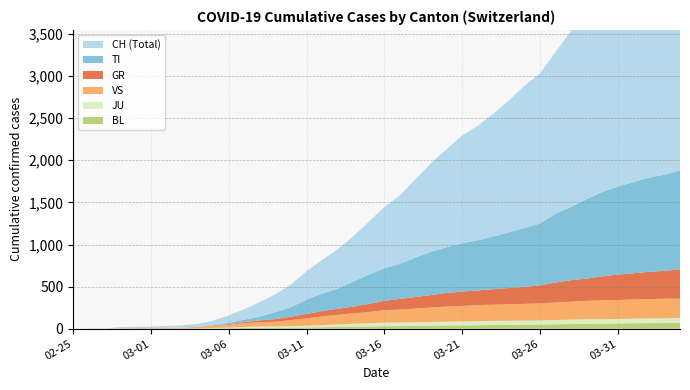

Reading left to right, transcribe all the data shown in this chart.

CH: 0	1	2	13	15	16	22	27	35	56	90	124	173	212	268	337	399	468	537	627	727	812	928	1052	1163	1281	1359	1456	1566	1686	1784	1919	2090	2304	2519	2727	2908	3063	3233	3378
TI: 0	0	0	0	0	0	0	0	0	0	16	28	44	82	115	169	208	239	298	349	388	416	469	514	543	573	595	626	659	700	733	817	871	943	1001	1046	1082	1118	1141	1175
GR: 0	0	0	0	0	0	0	0	4	7	8	14	22	31	40	53	63	72	80	95	111	126	137	148	162	170	175	183	193	202	214	238	256	264	284	302	311	324	332	346
VS: 0	0	0	6	6	7	10	12	14	23	33	45	52	56	73	87	104	114	122	134	148	153	162	172	179	184	191	194	196	198	202	207	213	218	224	225	227	229	232	232
JU: 0	0	1	1	1	1	1	1	2	5	8	13	16	16	17	21	25	29	34	37	42	43	43	43	45	46	47	48	48	48	48	51	52	54	54	54	55	56	56	56
BL: 0	0	0	0	1	1	1	1	2	4	6	8	10	11	13	15	18	22	26	28	30	32	35	37	39	41	42	44	47	49	51	53	56	59	60	62	65	67	68	70